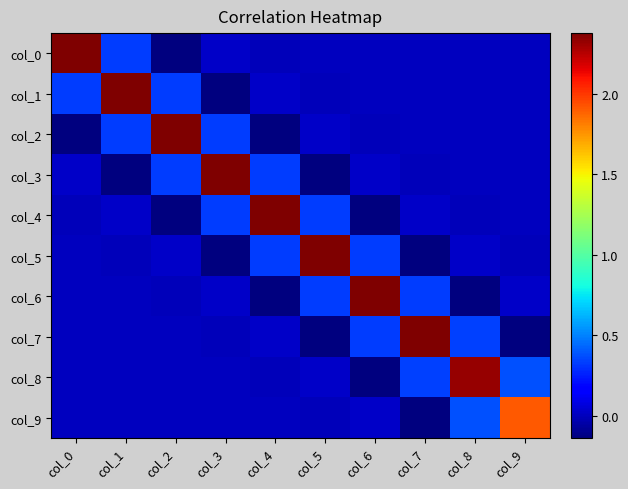

What is the total value across all series at col_8?

2.9